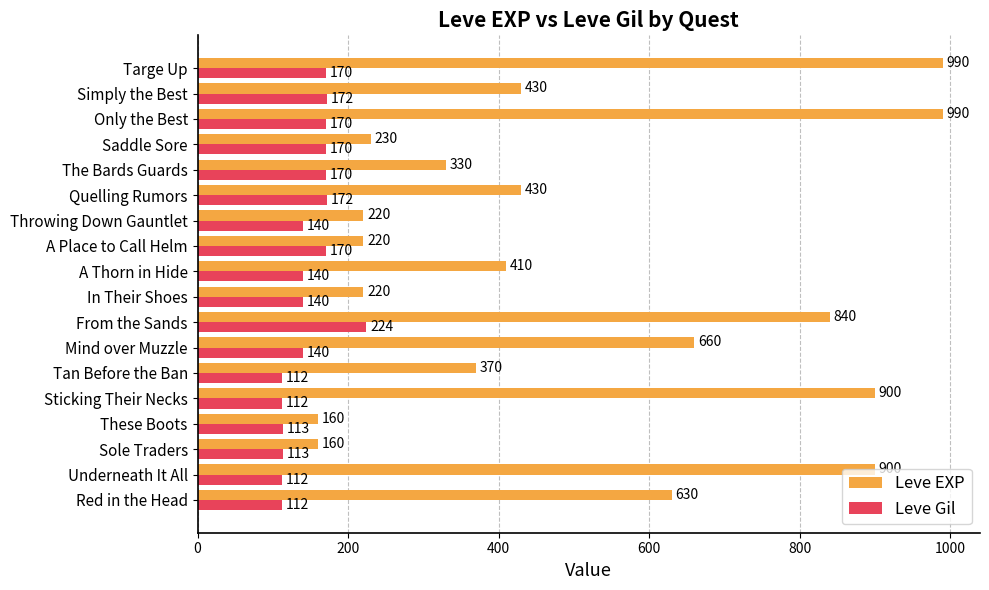

What is the maximum value shown in the chart?

990